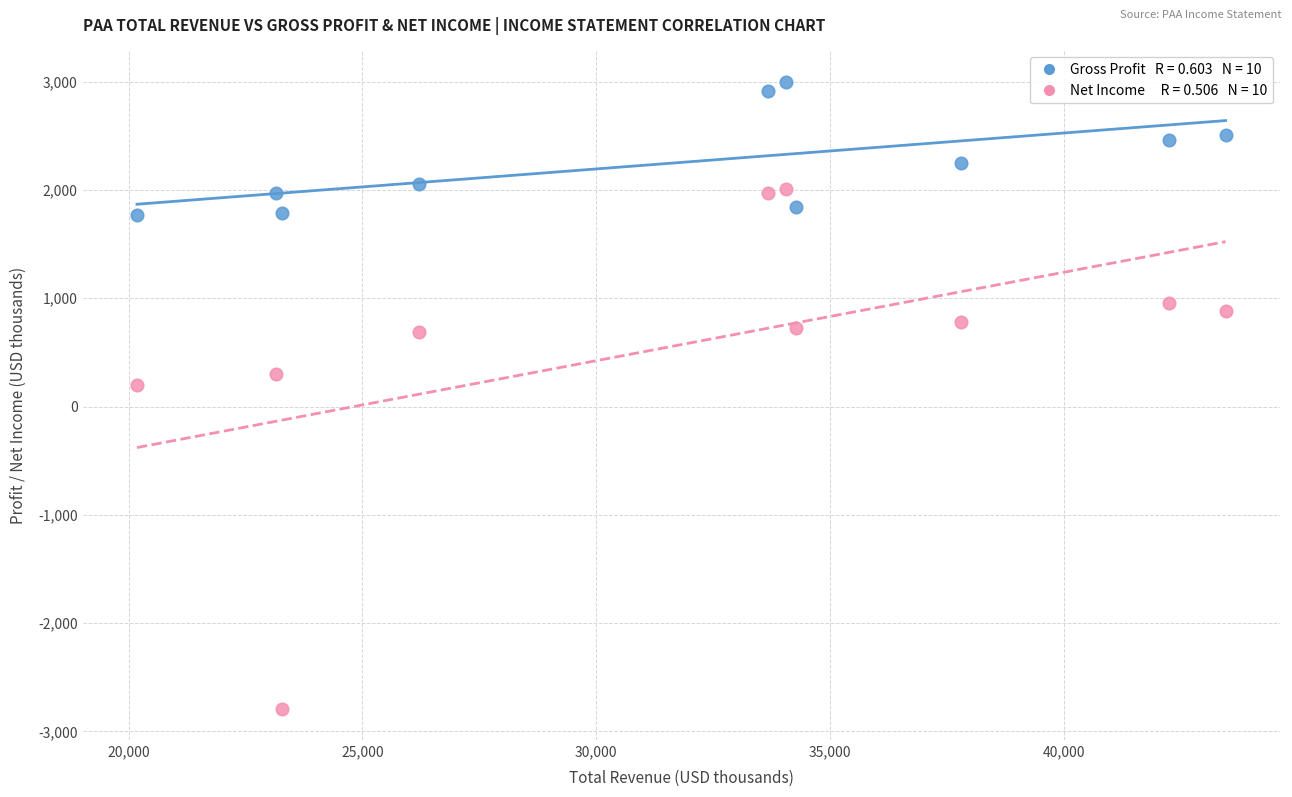

Across all series, what Y value is closest to 104?

200